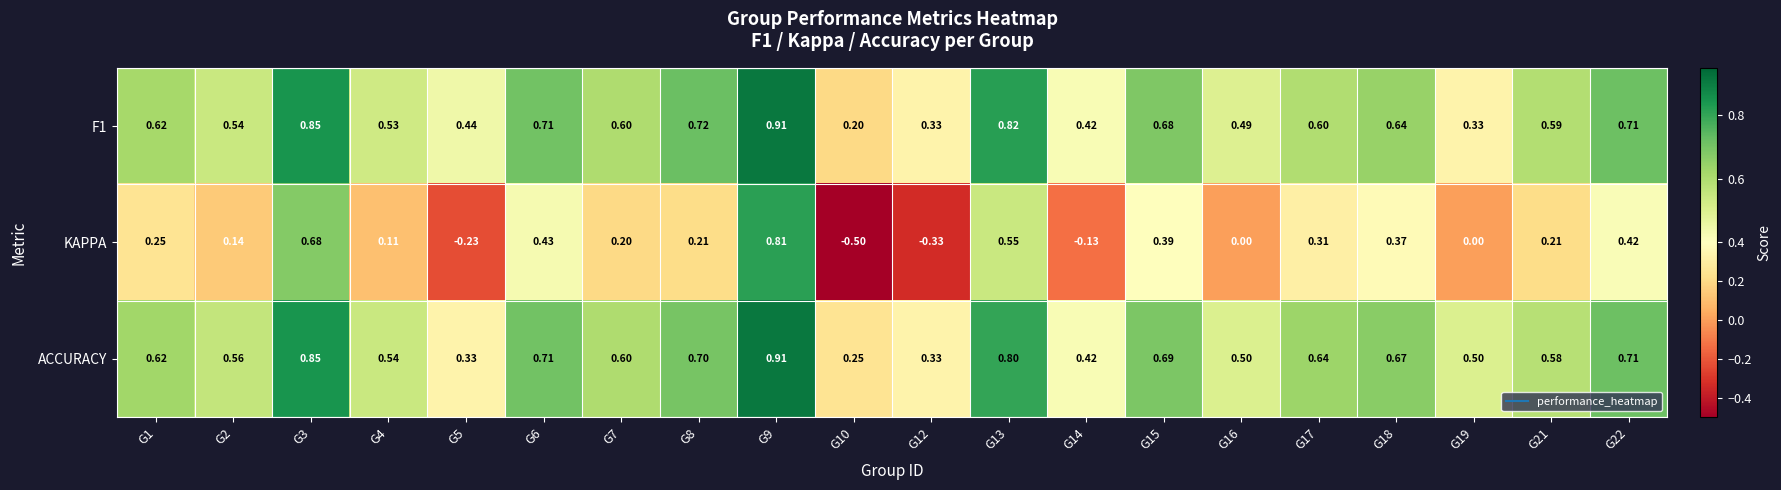

Is the value of F1 at G13 greater than the value of KAPPA at G6?

Yes